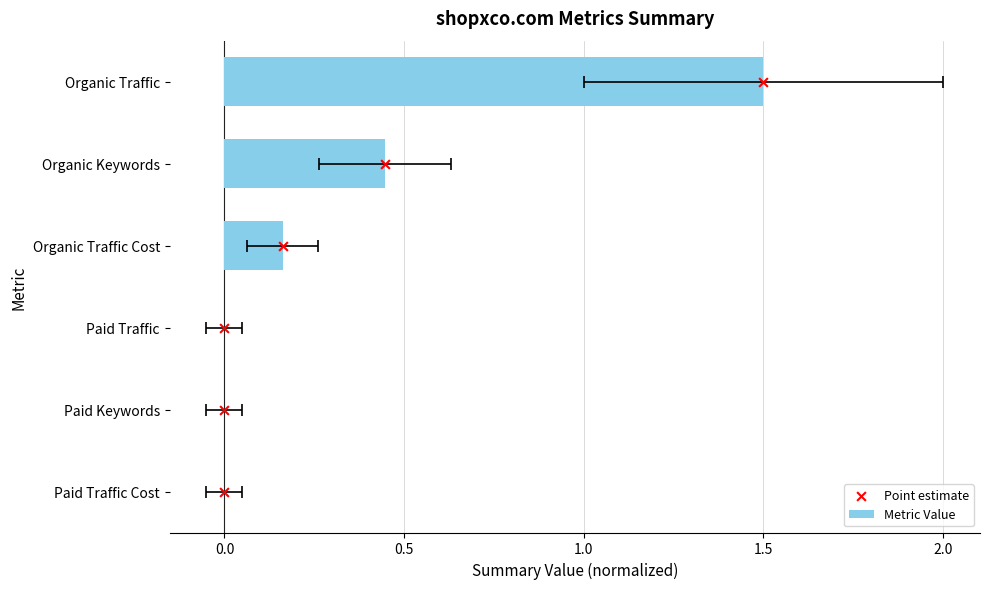

Which series has the largest total across all categories?

Point estimate